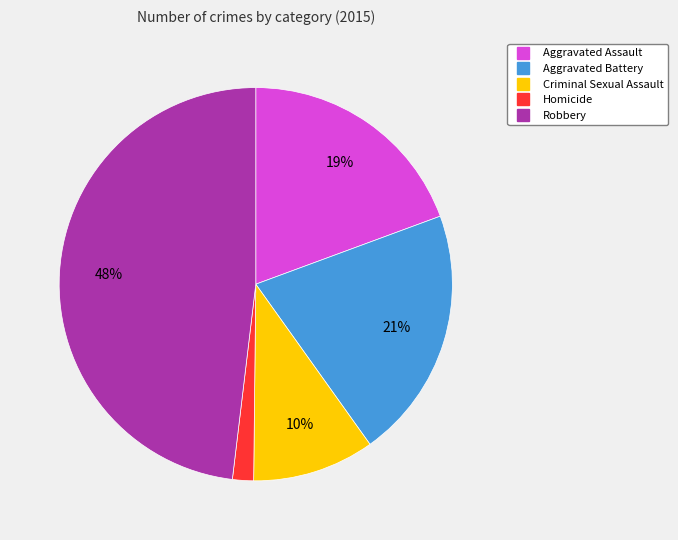

Rank the categories by value from lowest to highest.

Homicide, Criminal Sexual Assault, Aggravated Assault, Aggravated Battery, Robbery